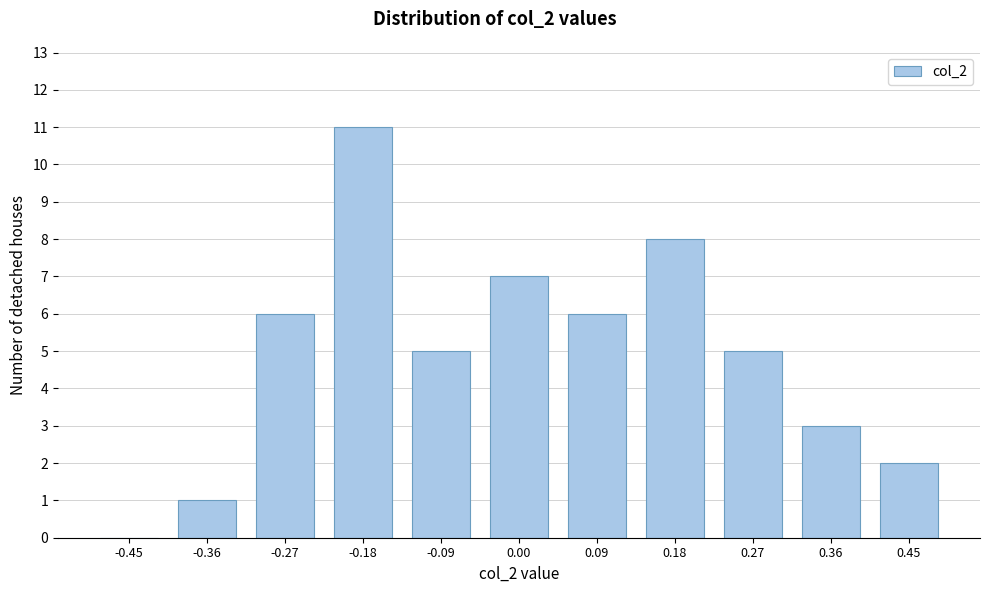

Reading right to left, extract all data points from this chart.

0.45=2	0.36=3	0.27=5	0.18=8	0.09=6	0.00=7	-0.09=5	-0.18=11	-0.27=6	-0.36=1	-0.45=0